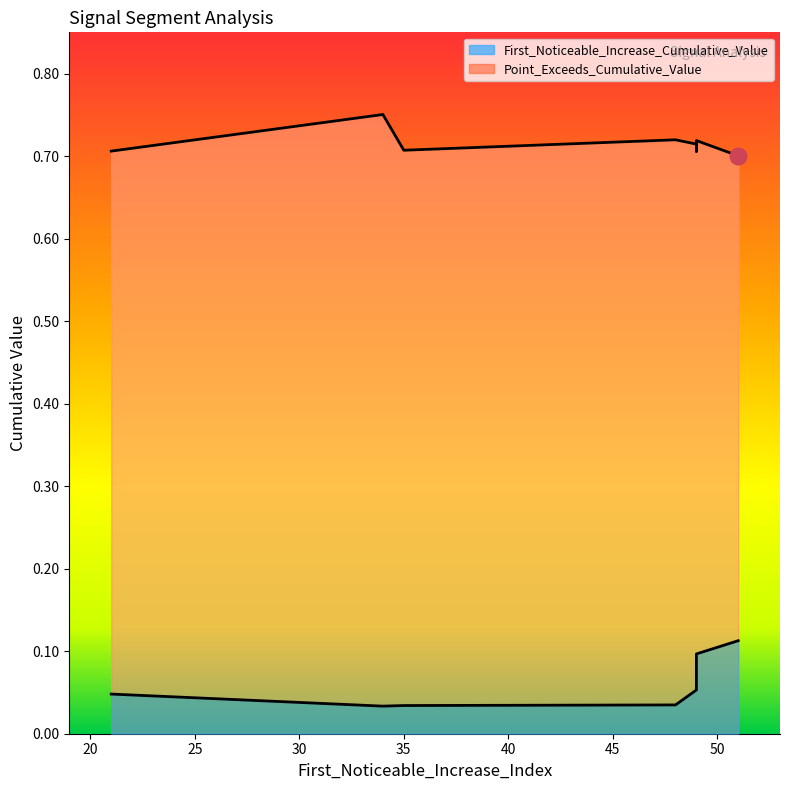

Which series has the largest total across all categories?

Point_Exceeds_Cumulative_Value